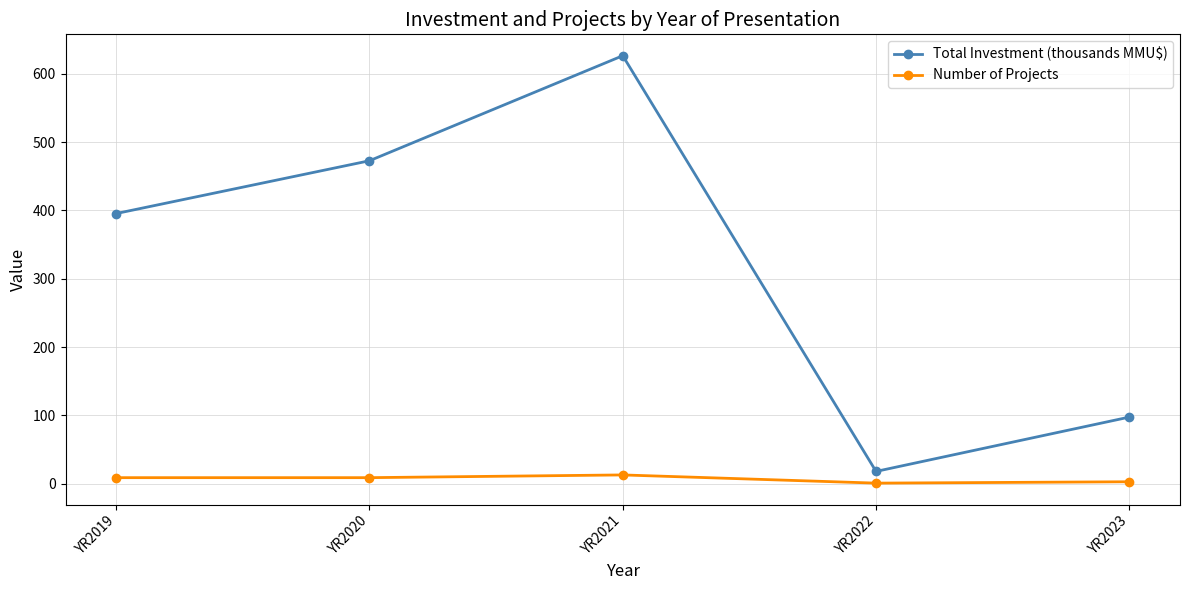

The Total Investment (thousands MMU$) series shows 173.5 at YR2023. True or false?

False